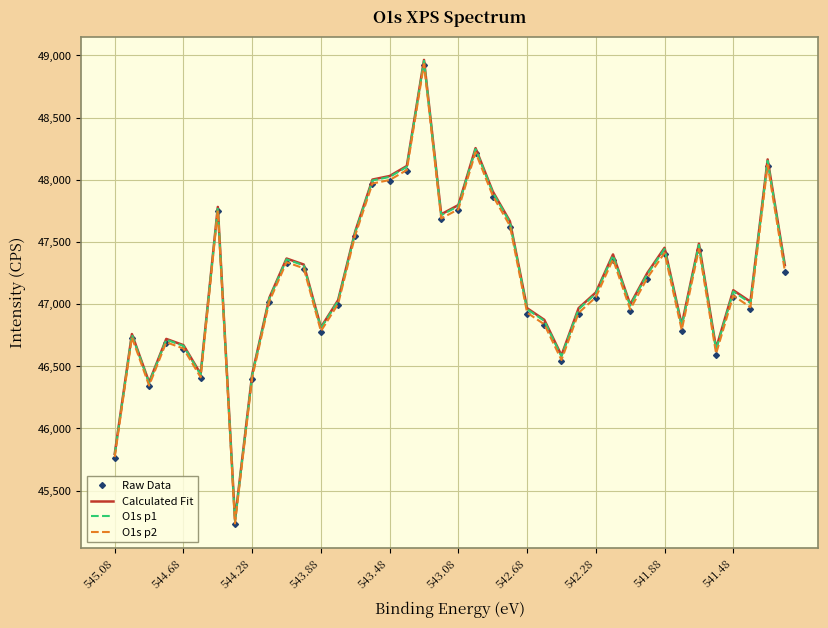

What is the difference between the maximum and second lowest values in the Calculated Fit series?

3168.1